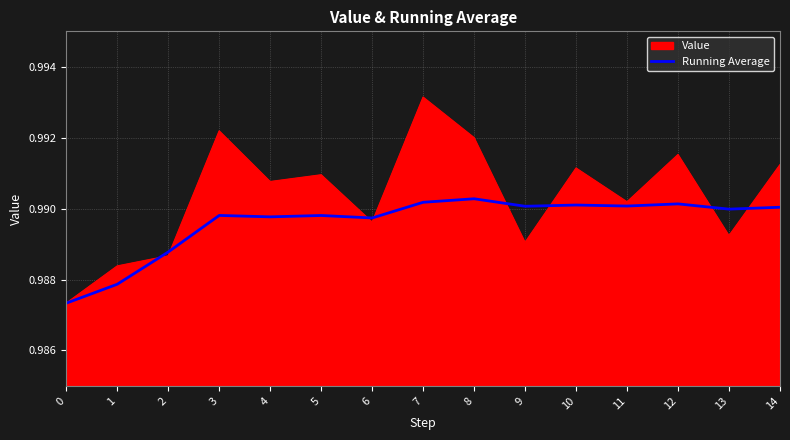

Rank the series at 14 from lowest to highest value.

Running Average, Value